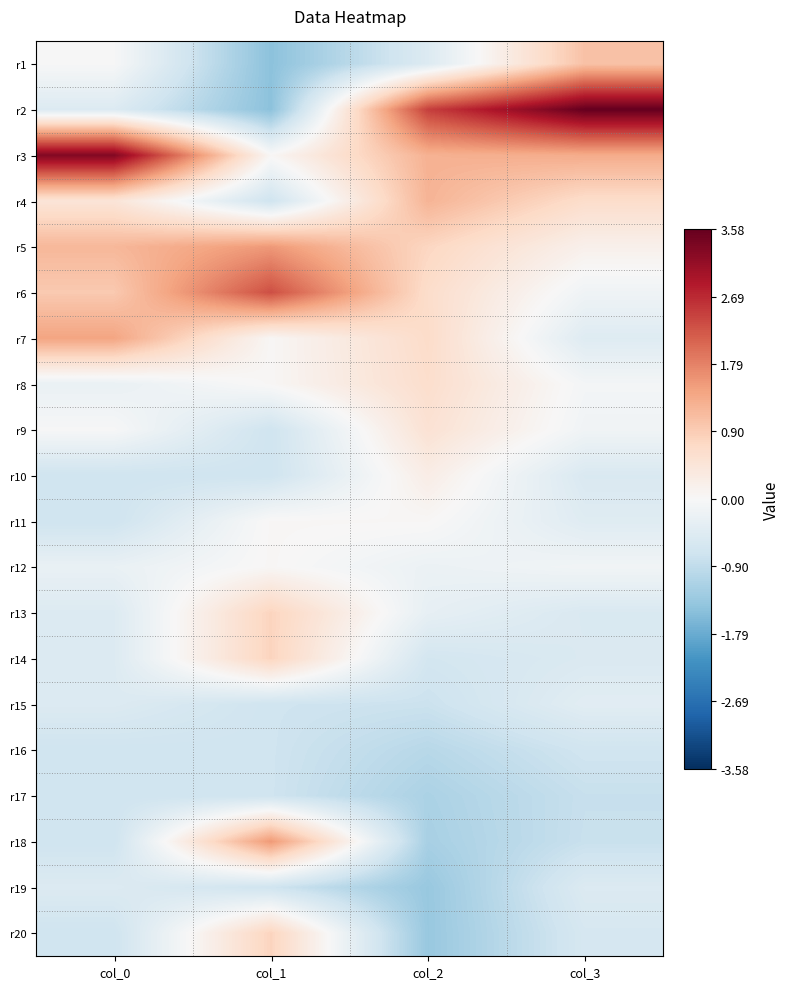

Between col_2 and col_3, which is larger?

col_3